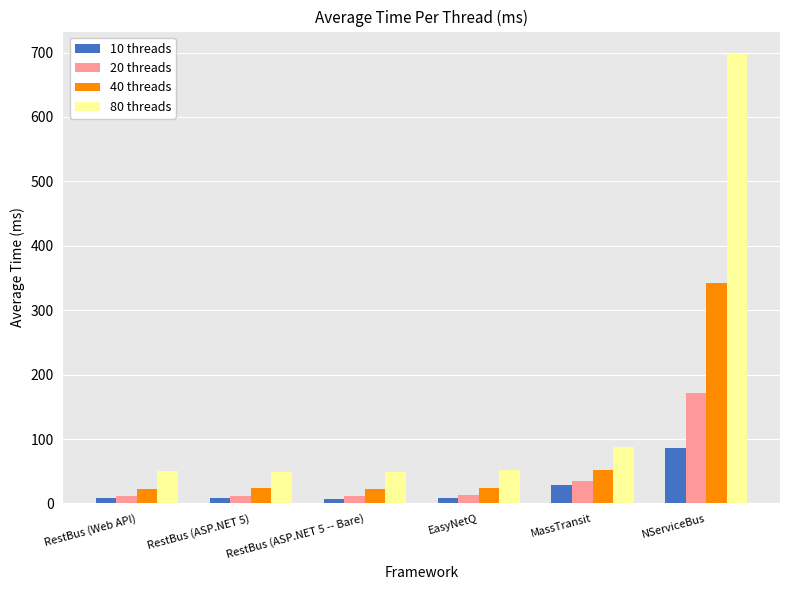

Which series has the largest total across all categories?

80 threads